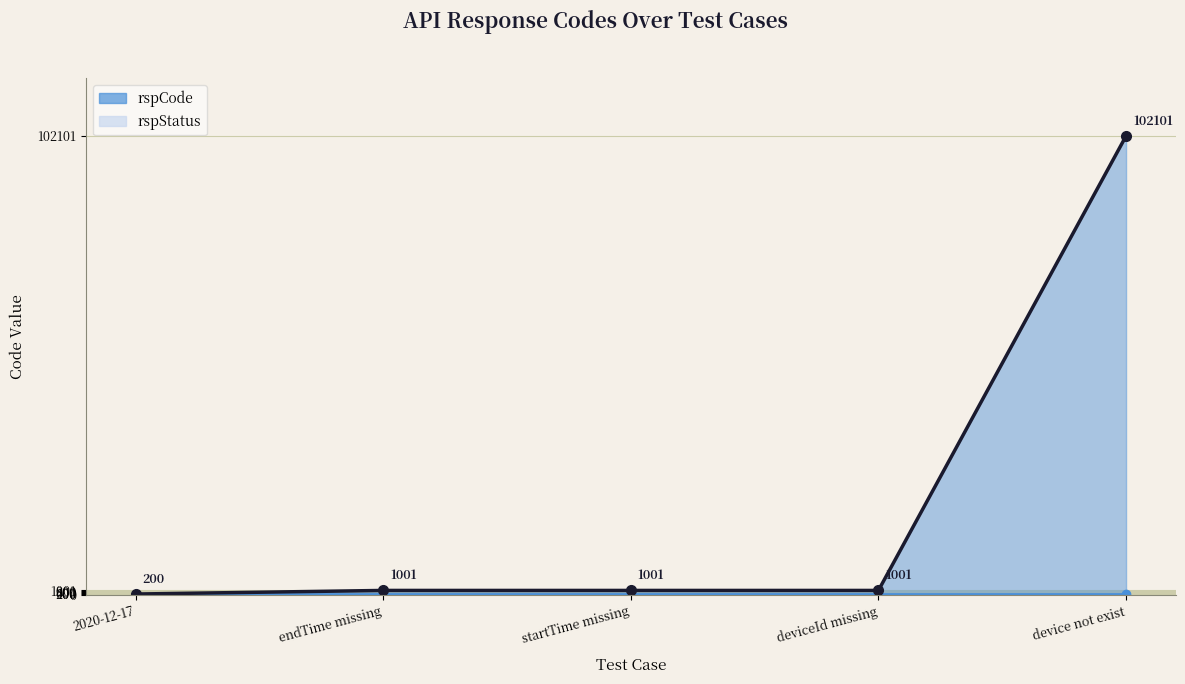

Rank the categories by value from highest to lowest.

device not exist, endTime missing, startTime missing, deviceId missing, 2020-12-17